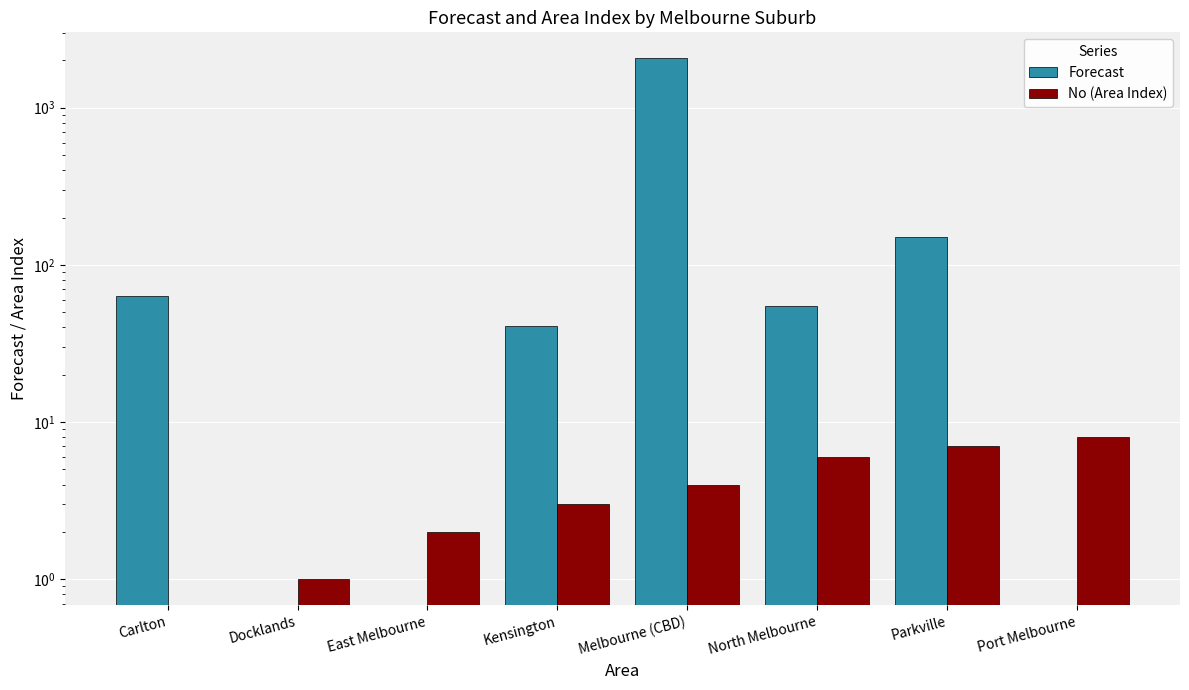

How many bars are there in total?

16